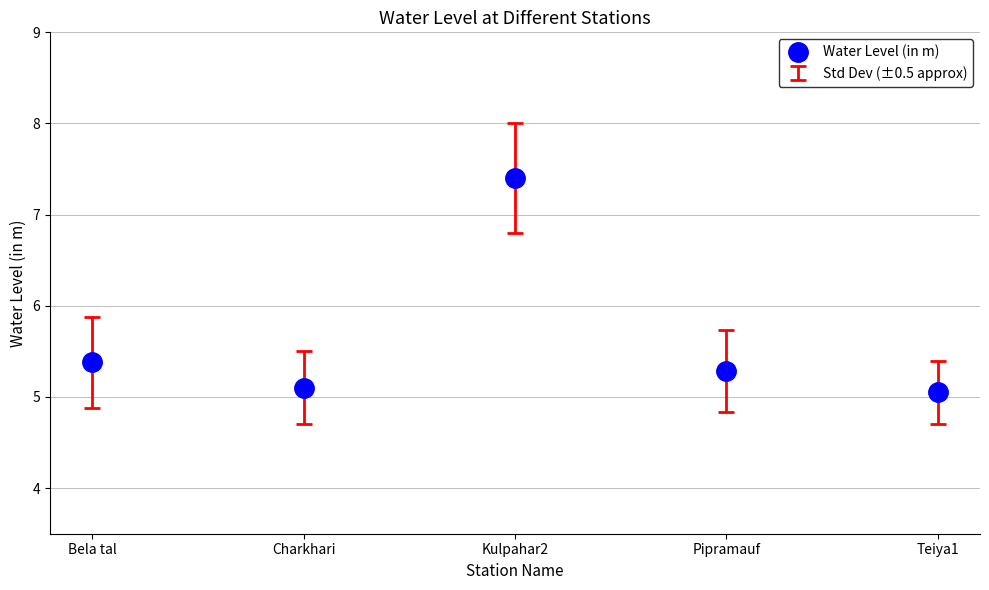

What is the difference between the second highest and second lowest values?

0.3